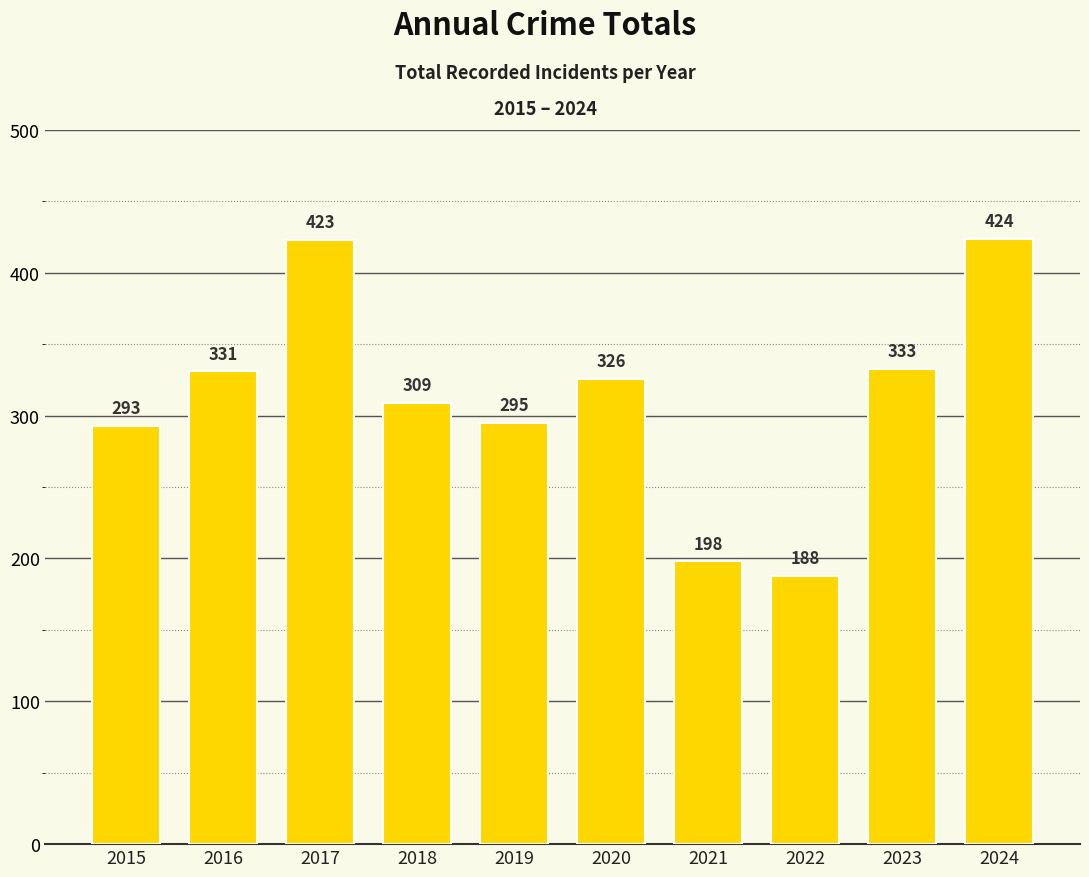

How many distinct data groups are displayed?

1